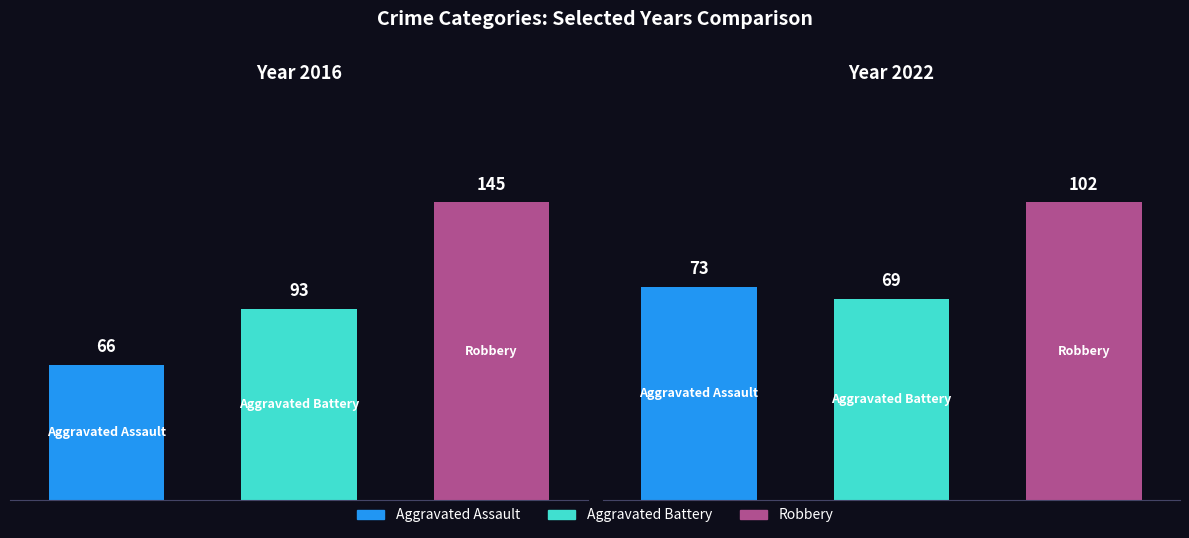

Rank the series by their average value, from highest to lowest.

Robbery, Aggravated Battery, Aggravated Assault